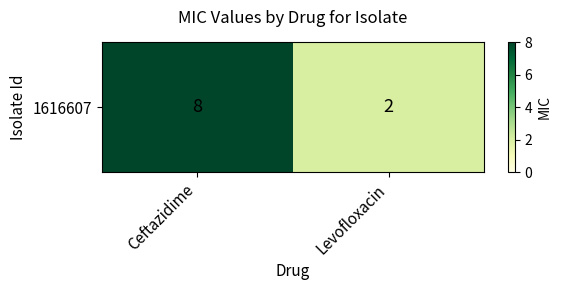

What is the sum of all values?

10